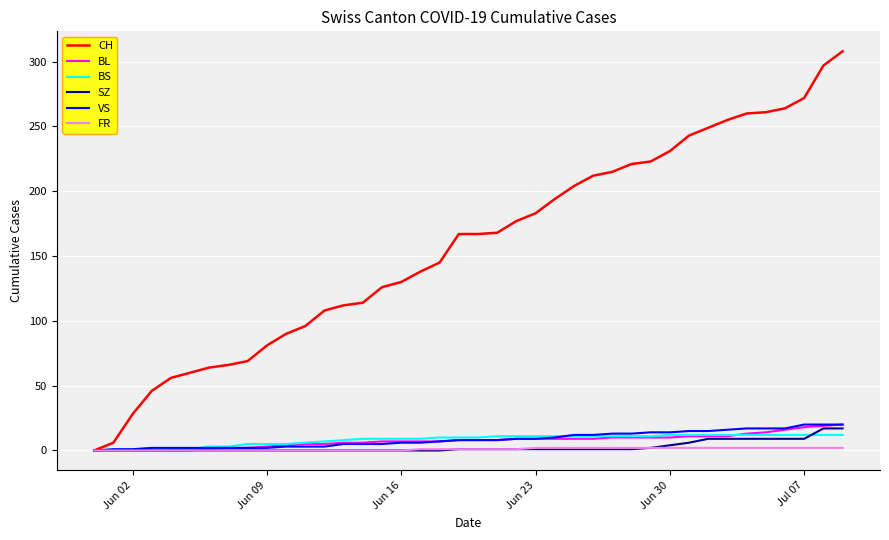

Which series has the largest total across all categories?

CH